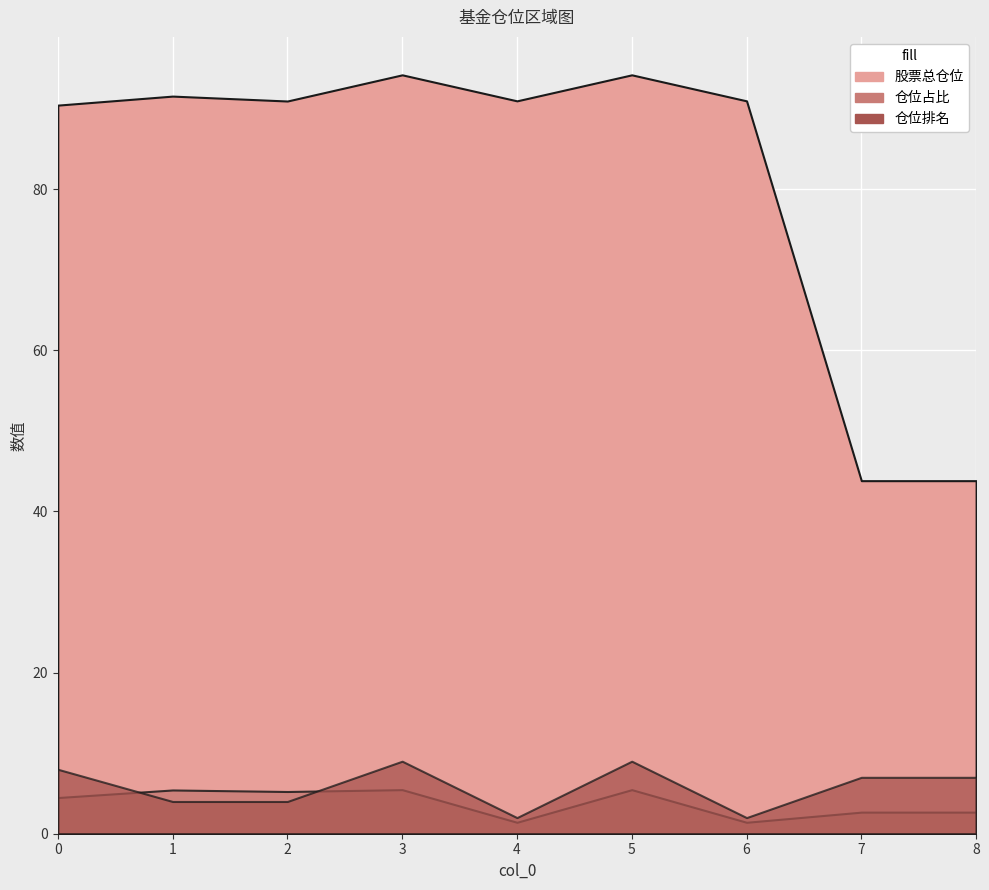

What is the value of the 仓位排名 point at the 8th from the left?

7.0